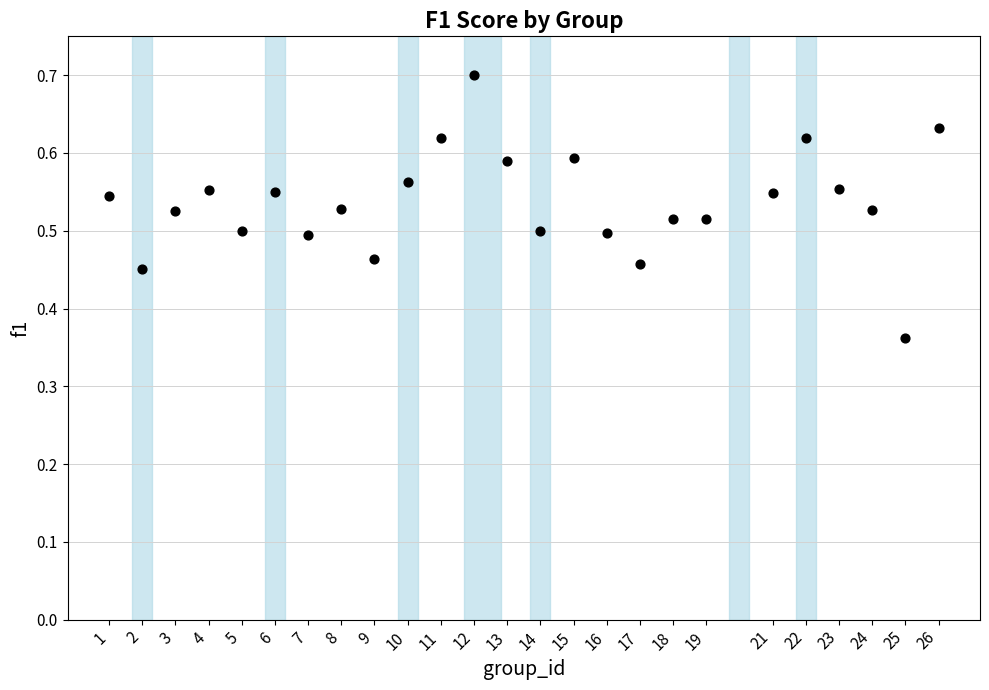

What is the range of X values (max minus min)?

25.0